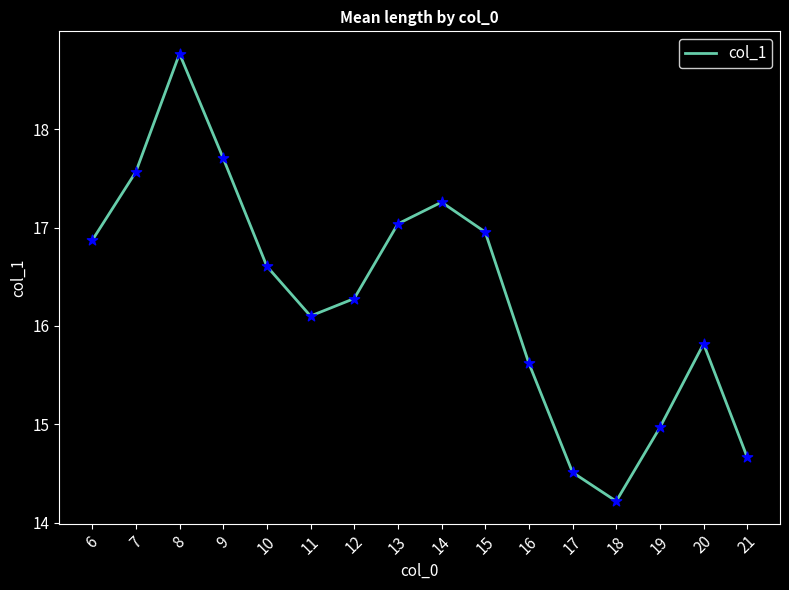

What is the change in value from 10 to 20?

-0.8